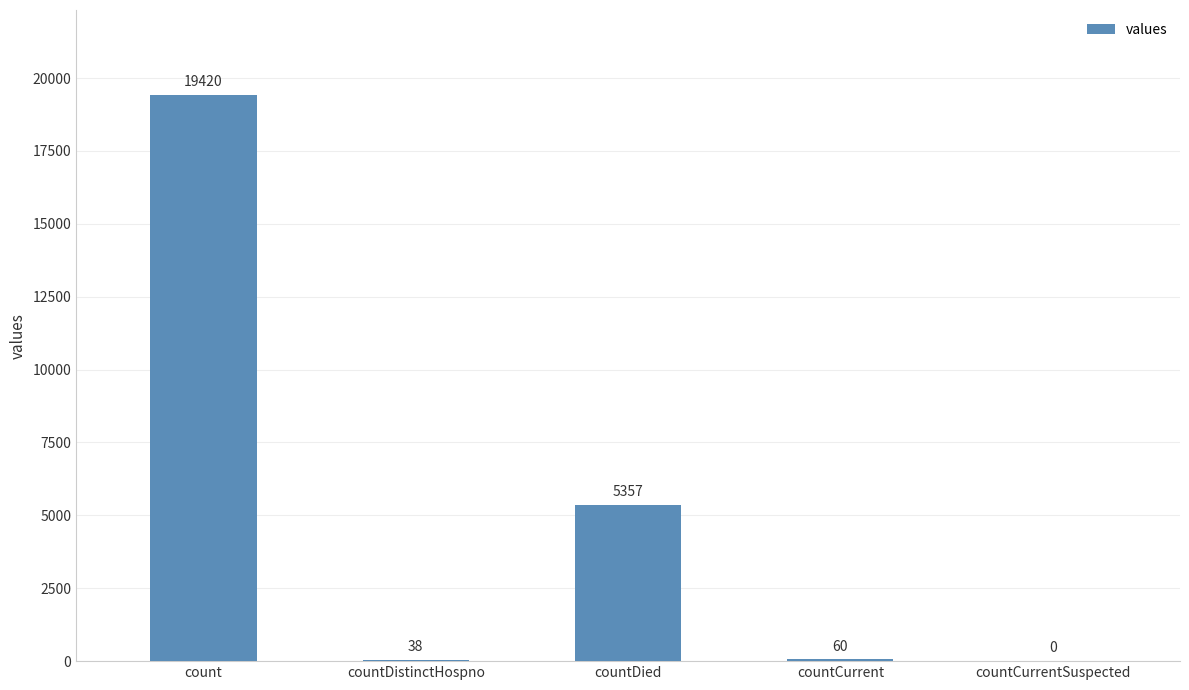

Reading right to left, transcribe all the data shown in this chart.

countCurrentSuspected=0	countCurrent=60	countDied=5357	countDistinctHospno=38	count=19420